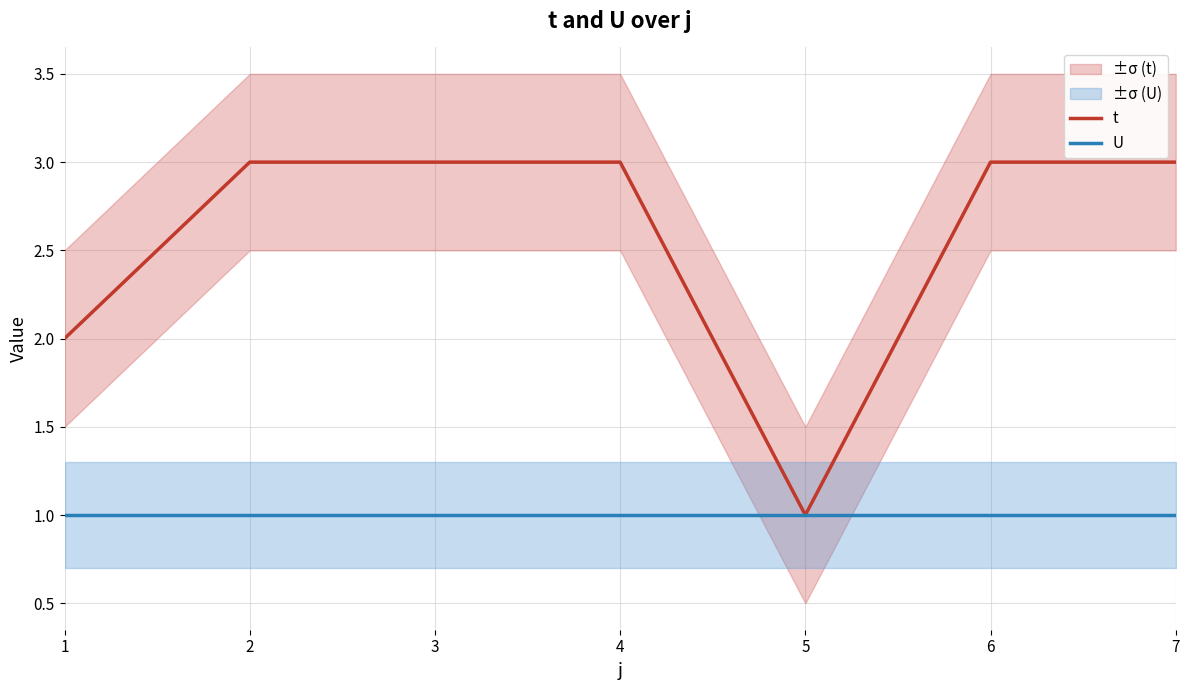

Which has a higher value, 7 or 4?

7